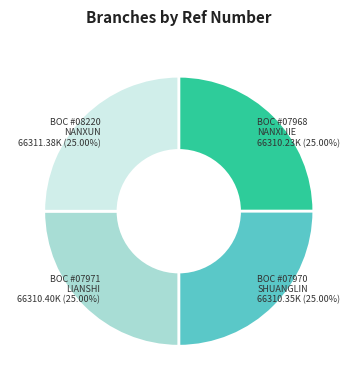

Count the number of slices in the pie.

4